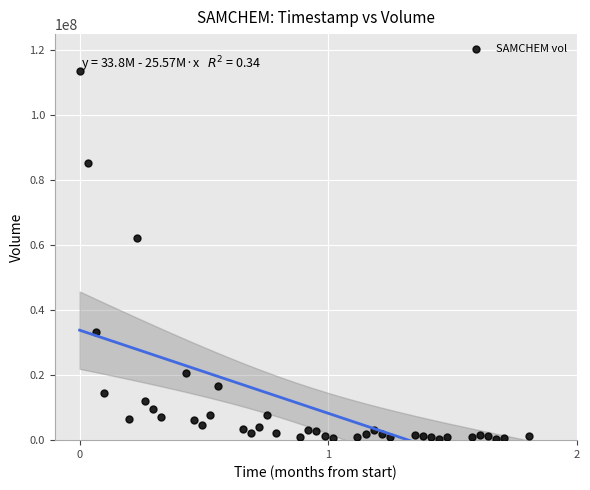

What is the range of Y values (max minus min)?

113133600